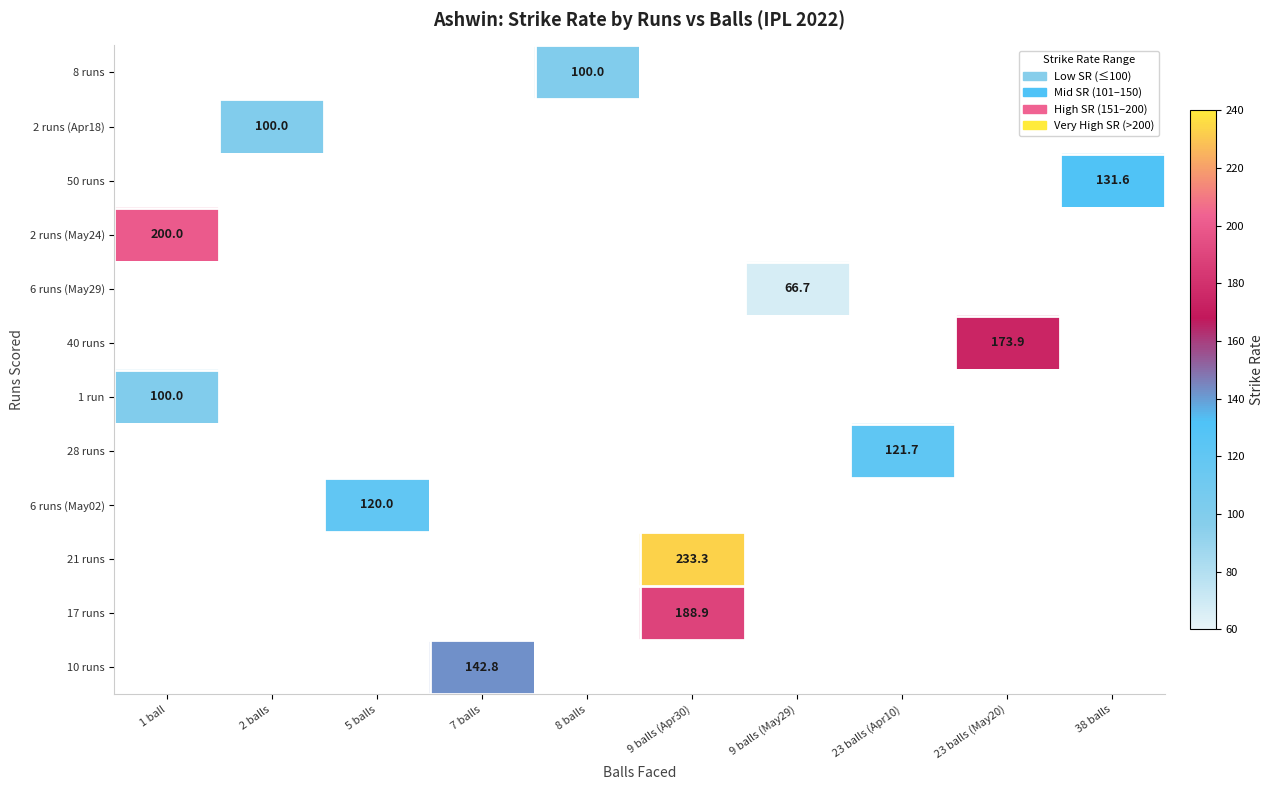

Count the number of data series in this chart.

12